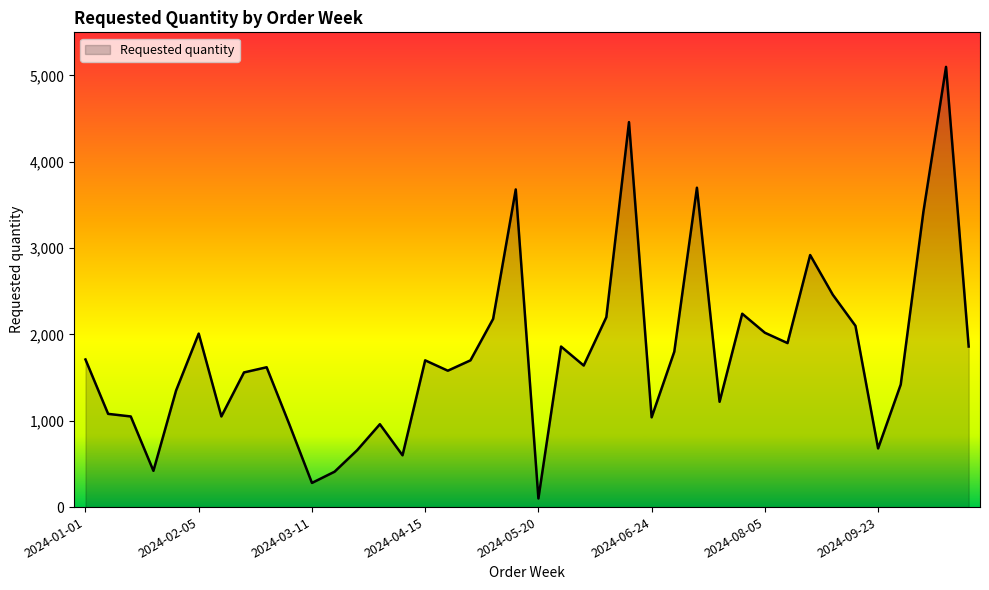

What is the greatest value displayed?

5100